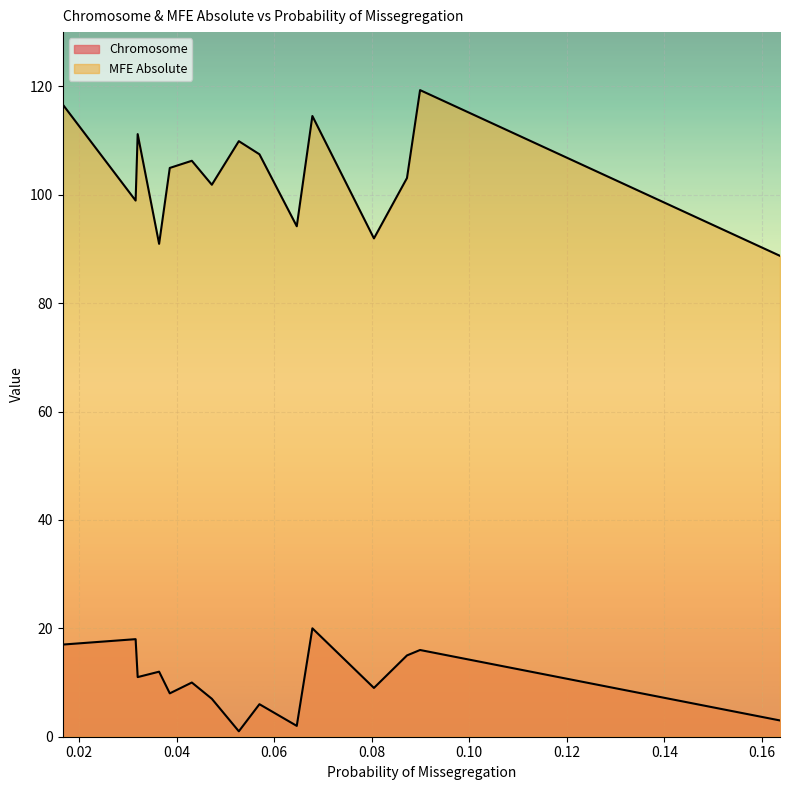

Does the chart display data point markers on the line(s)?

No